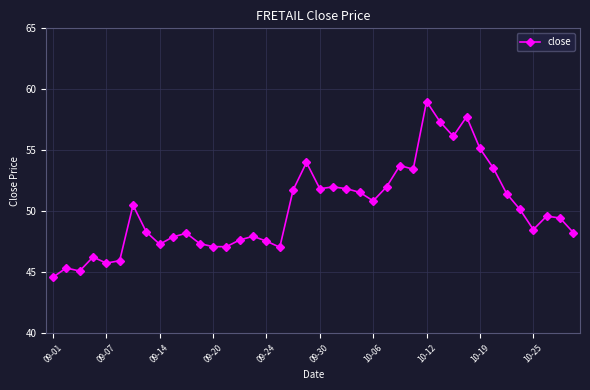

What is the value of the 5th point from the left?

45.8